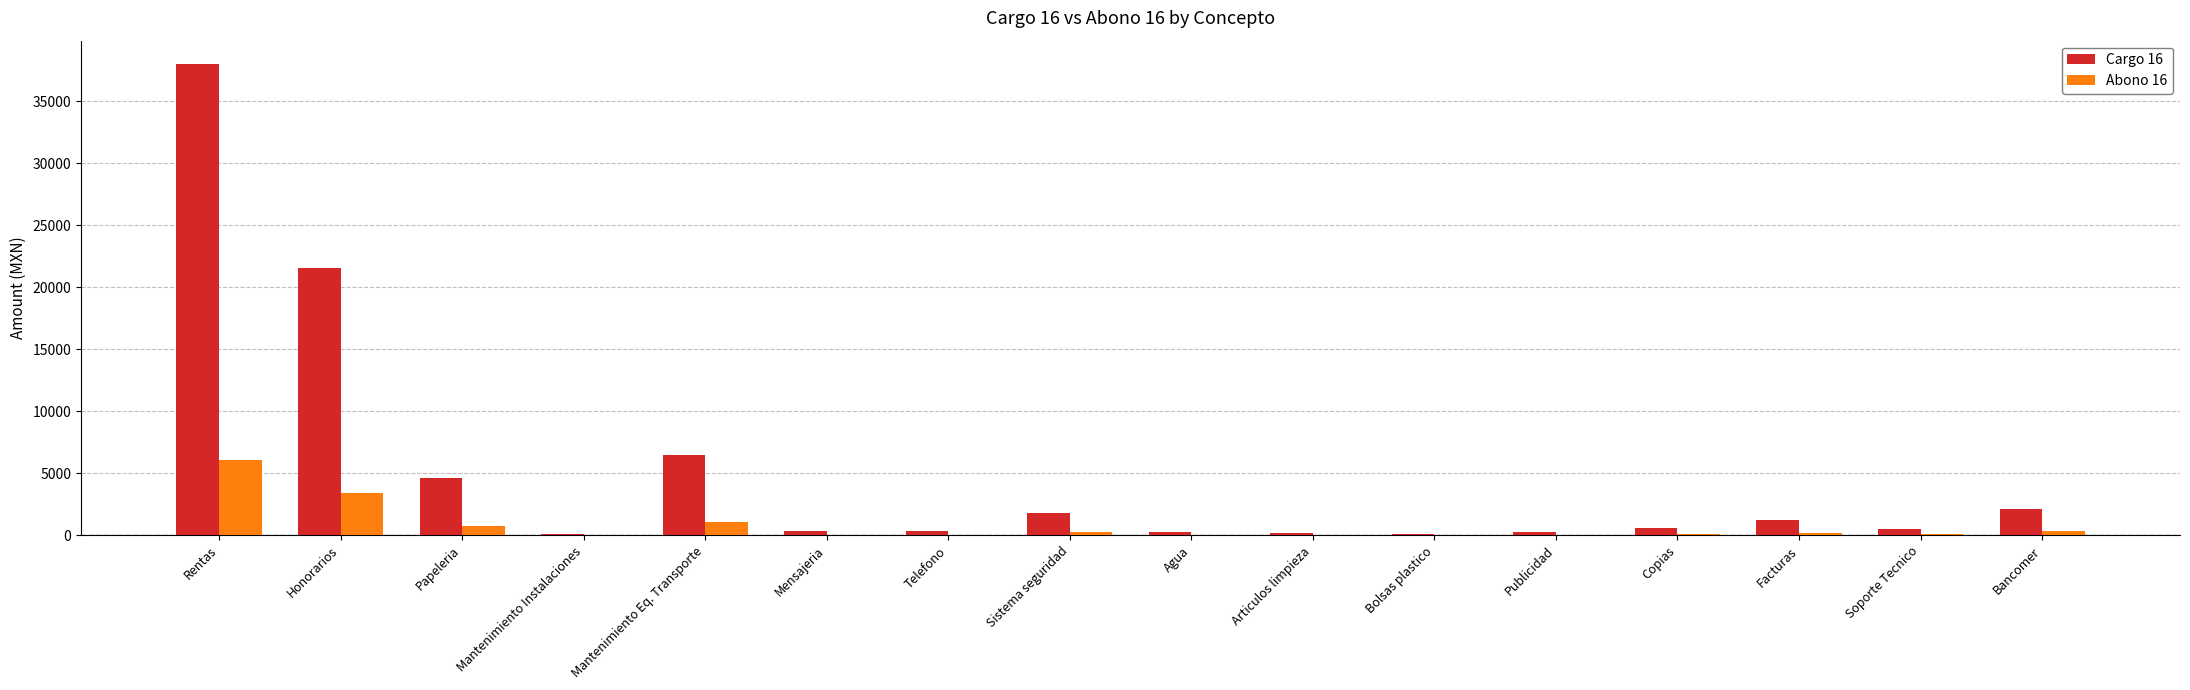

What is the total value across all series at Papeleria?

5380.0